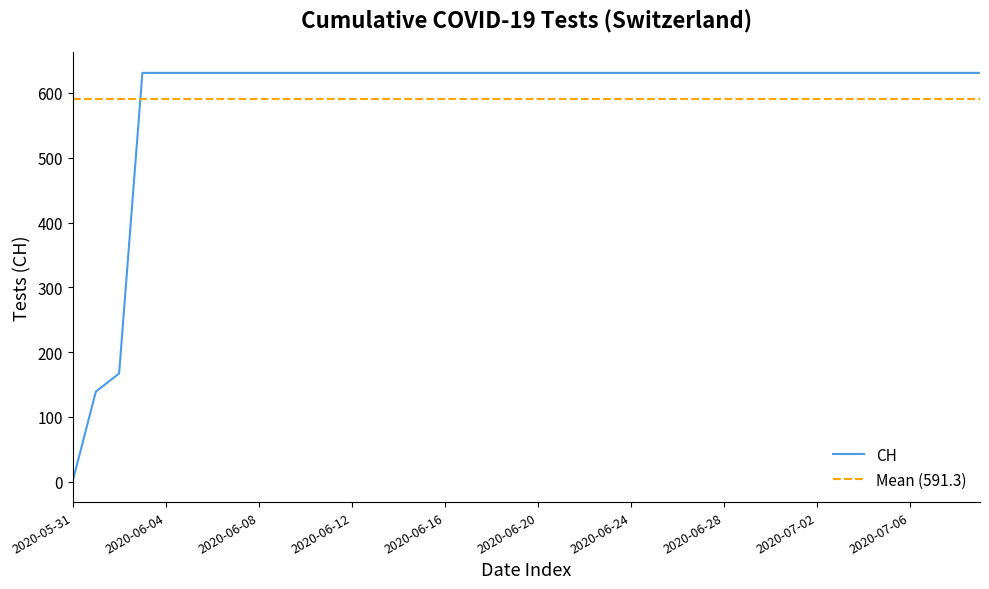

Reading right to left, what are all the values shown in this chart?

2020-07-09=631	2020-07-08=631	2020-07-07=631	2020-07-06=631	2020-07-05=631	2020-07-04=631	2020-07-03=631	2020-07-02=631	2020-07-01=631	2020-06-30=631	2020-06-29=631	2020-06-28=631	2020-06-27=631	2020-06-26=631	2020-06-25=631	2020-06-24=631	2020-06-23=631	2020-06-22=631	2020-06-21=631	2020-06-20=631	2020-06-19=631	2020-06-18=631	2020-06-17=631	2020-06-16=631	2020-06-15=631	2020-06-14=631	2020-06-13=631	2020-06-12=631	2020-06-11=631	2020-06-10=631	2020-06-09=631	2020-06-08=631	2020-06-07=631	2020-06-06=631	2020-06-05=631	2020-06-04=631	2020-06-03=631	2020-06-02=167	2020-06-01=139	2020-05-31=0